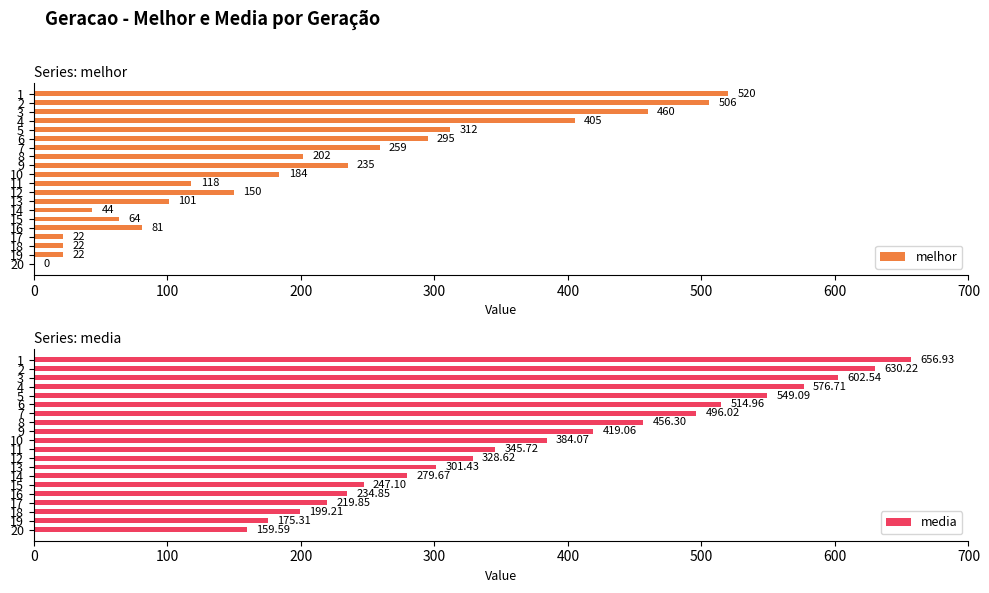

Is it true that melhor equals 201.6 at 1?

False